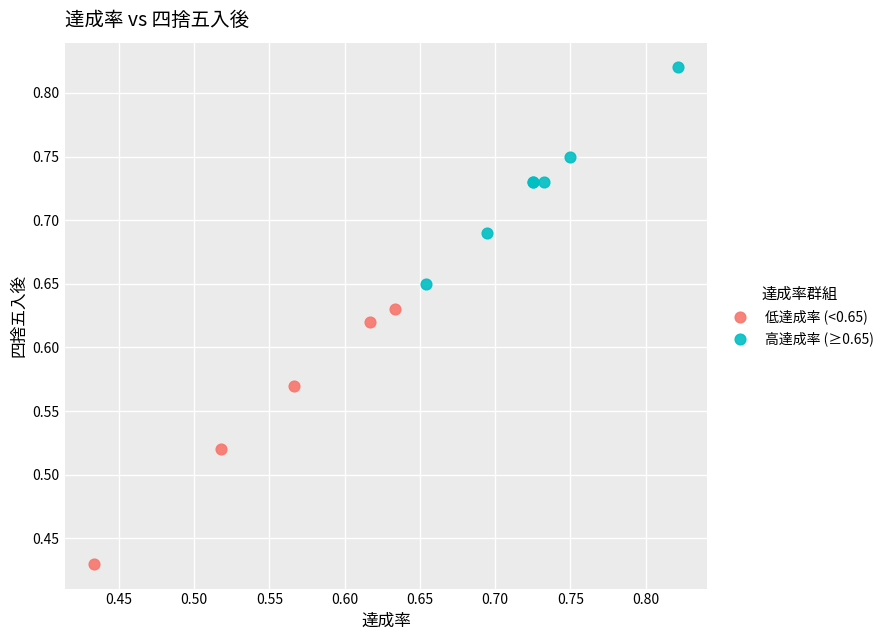

What are all the series names shown in the legend?

低達成率 (<0.65), 高達成率 (≥0.65)